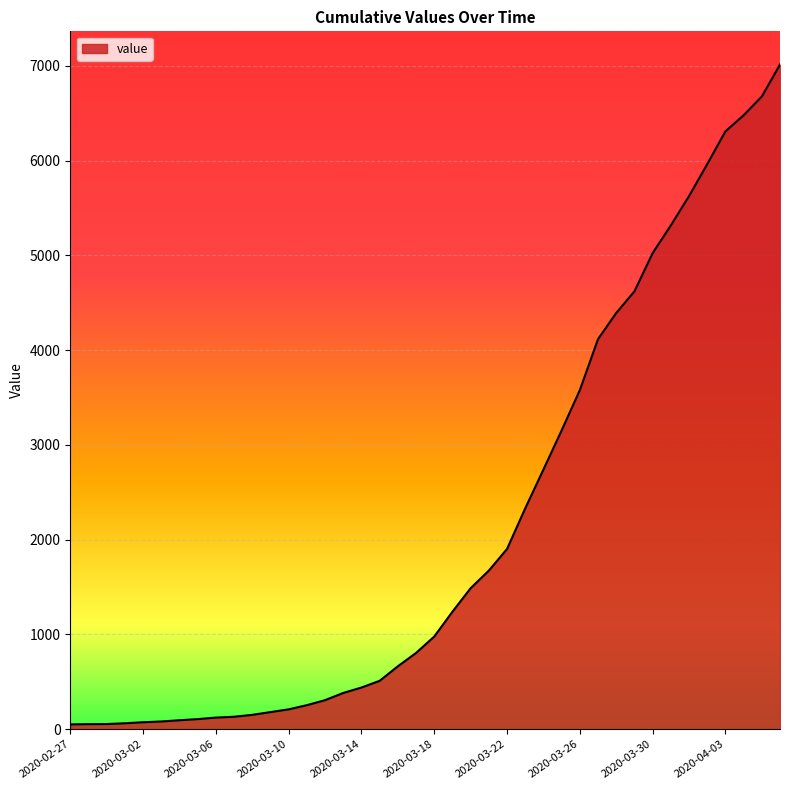

What is the greatest value displayed?

7013